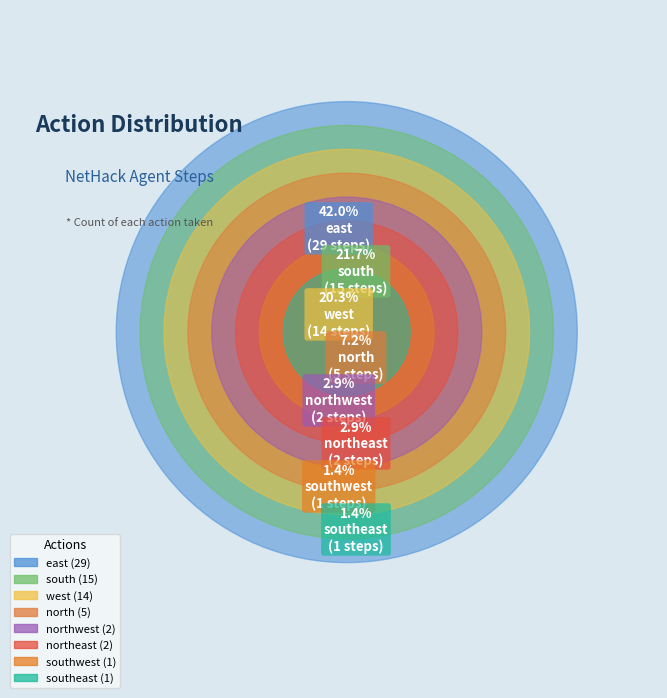

Does any single category account for the majority?

No